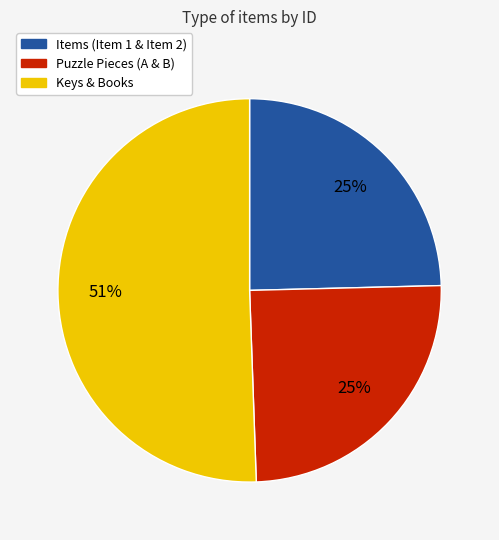

Is there a majority slice in this chart?

Yes